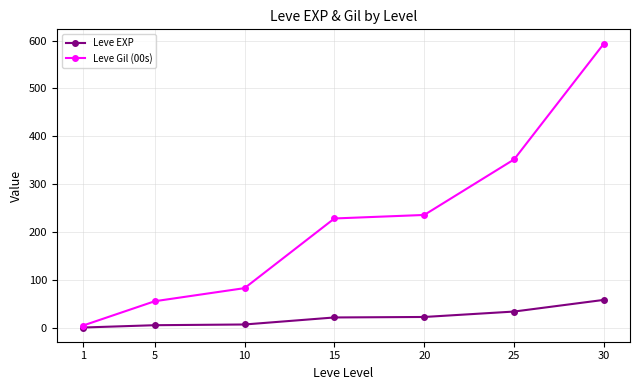

List the series in order of their peak value, lowest first.

Leve EXP, Leve Gil (00s)